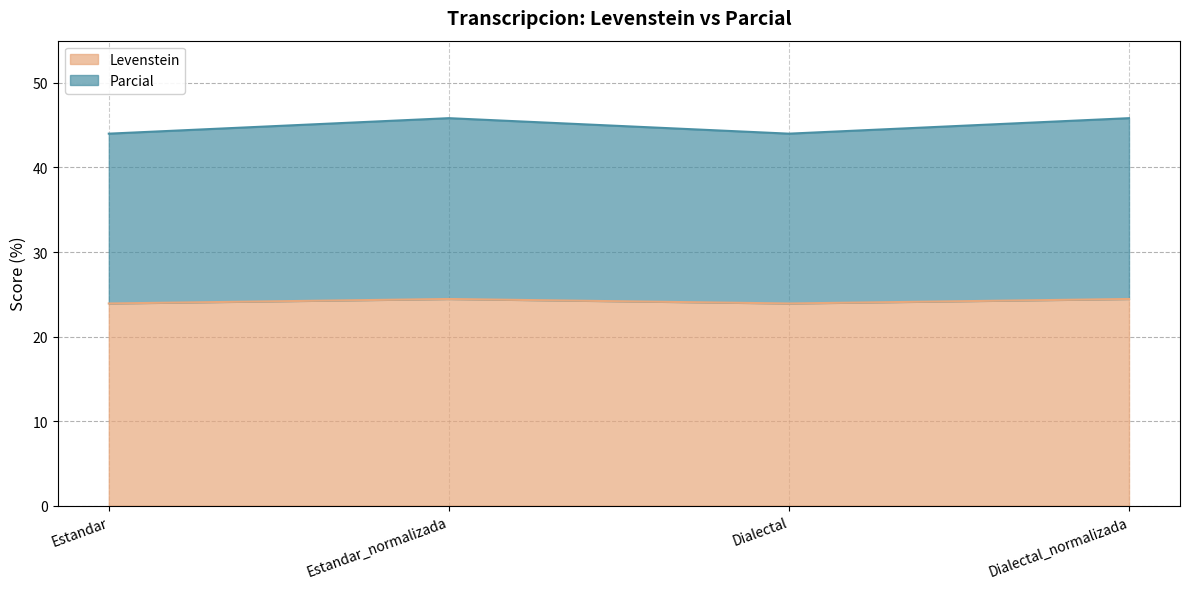

What is the total value across all series at Dialectal?

44.0